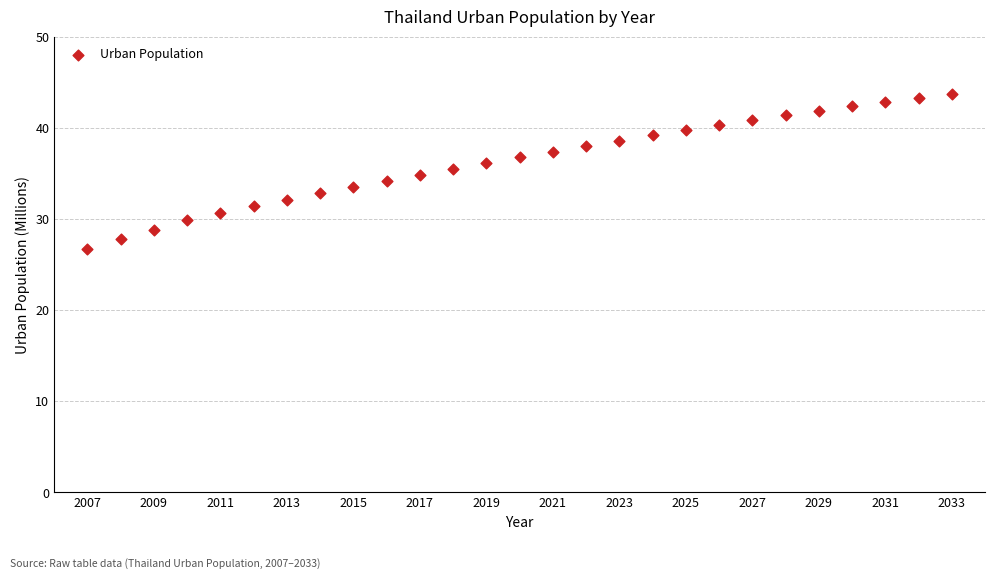

What is the range of Y values (max minus min)?

17.0